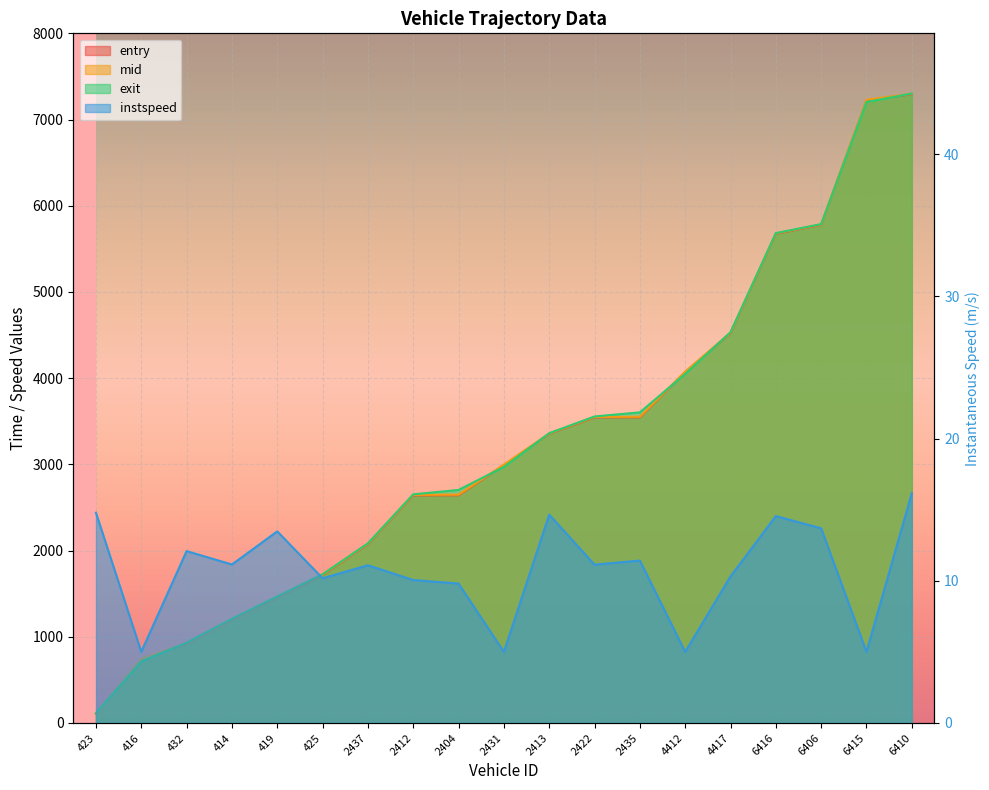

Reading left to right, extract all data points from this chart.

entry: 107.5	737.4	920.8	1197.9	1458.6	1714.2	2074.1	2639.8	2641.8	2991.6	3353.9	3544.6	3546.4	4070.4	4522.6	5674.4	5778.7	7223.6	7293.9
mid: 111.7	741.5	926.0	1203.5	1463.2	1720.2	2079.5	2646.3	2648.3	2996.3	3358.1	3550.2	3552.1	4075.4	4528.3	5679.4	5783.1	7229.2	7298.5
exit: 114.9	714.7	930.1	1207.8	1466.9	1725.1	2083.7	2652.0	2703.5	2970.0	3361.4	3555.5	3603.2	4049.2	4532.9	5682.6	5786.6	7203.4	7301.4
instspeed: 14.8	5.0	12.1	11.1	13.5	10.2	11.1	10.1	9.8	5.0	14.6	11.1	11.4	5.0	10.3	14.5	13.7	5.0	16.2